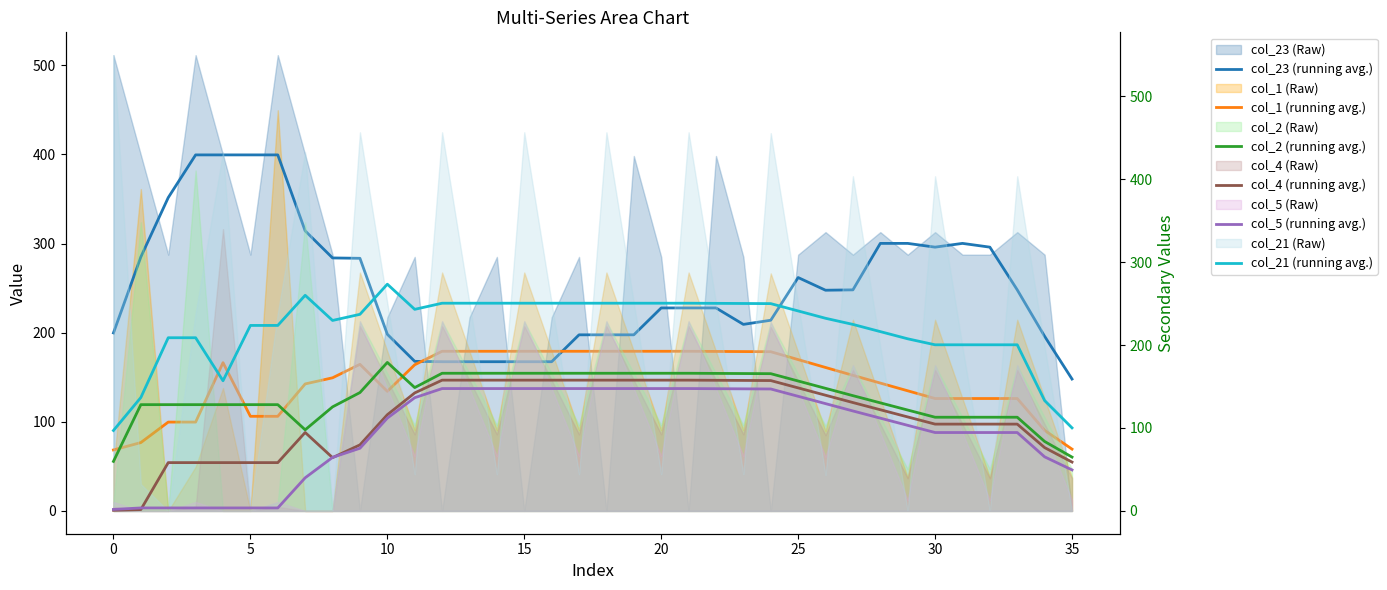

Does the chart display data point markers on the line(s)?

No